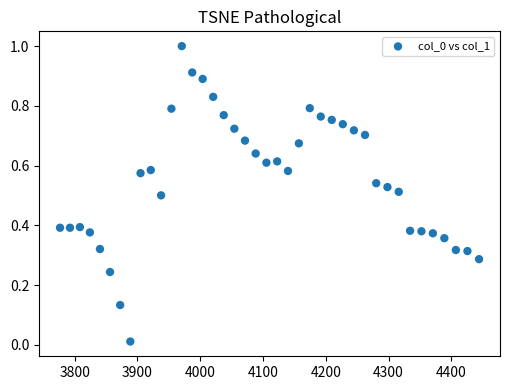

What is the range of Y values (max minus min)?

1.0